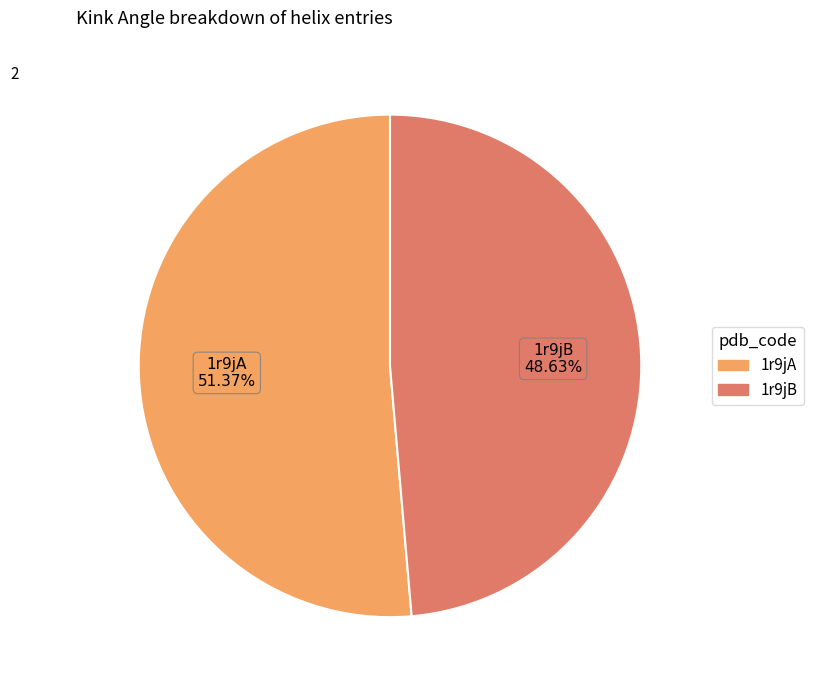

Which has a higher value, 1r9jA or 1r9jB?

1r9jA